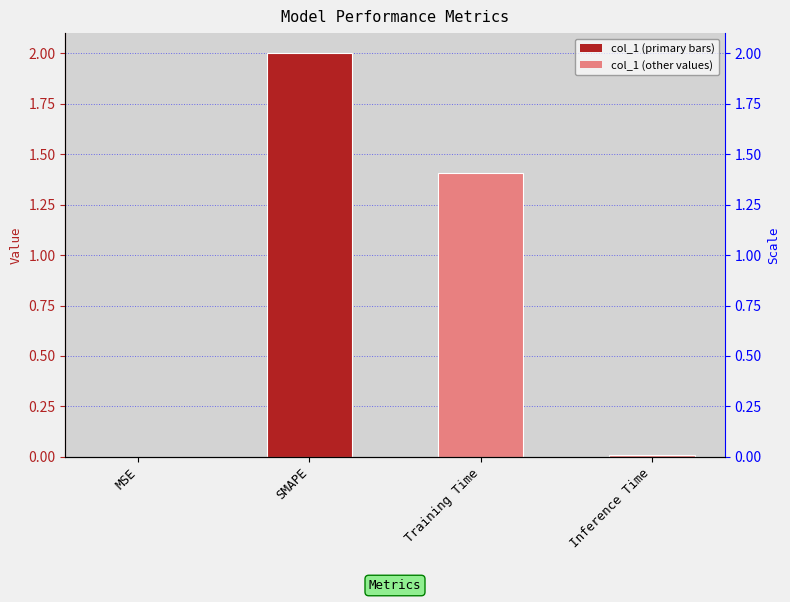

List the labels in order of value, smallest first.

MSE, Inference Time, Training Time, SMAPE